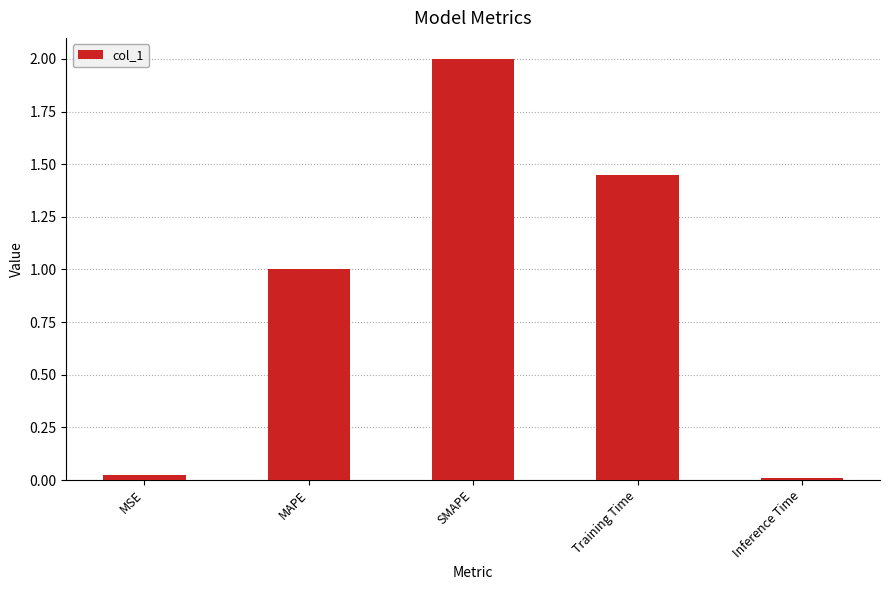

Is it true that the value at MSE is 0.0?

True